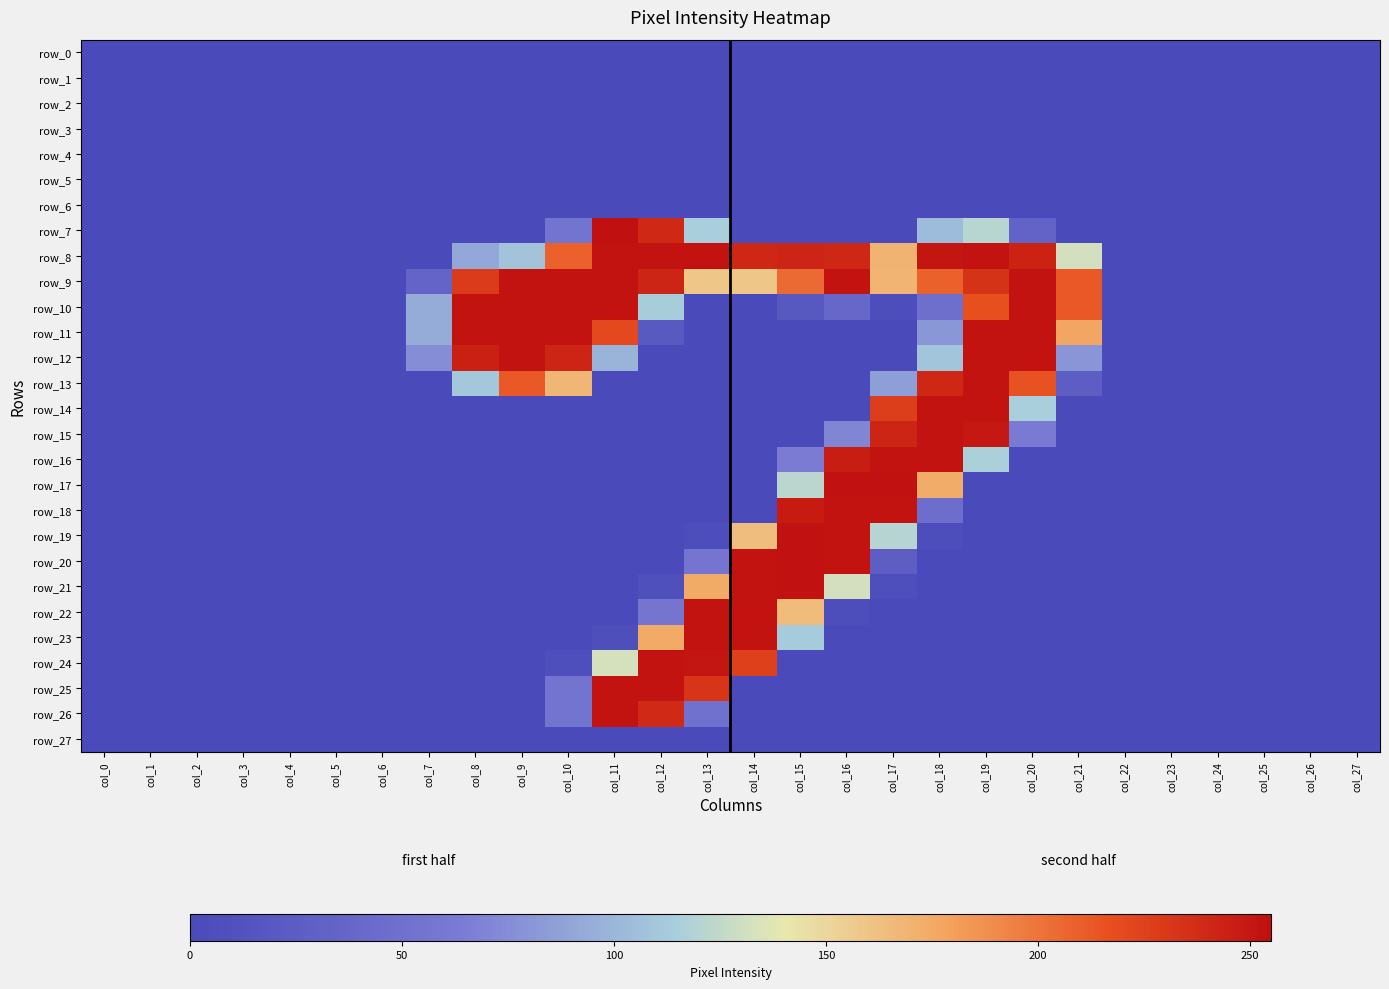

What is the sum of all row_18 values?

800